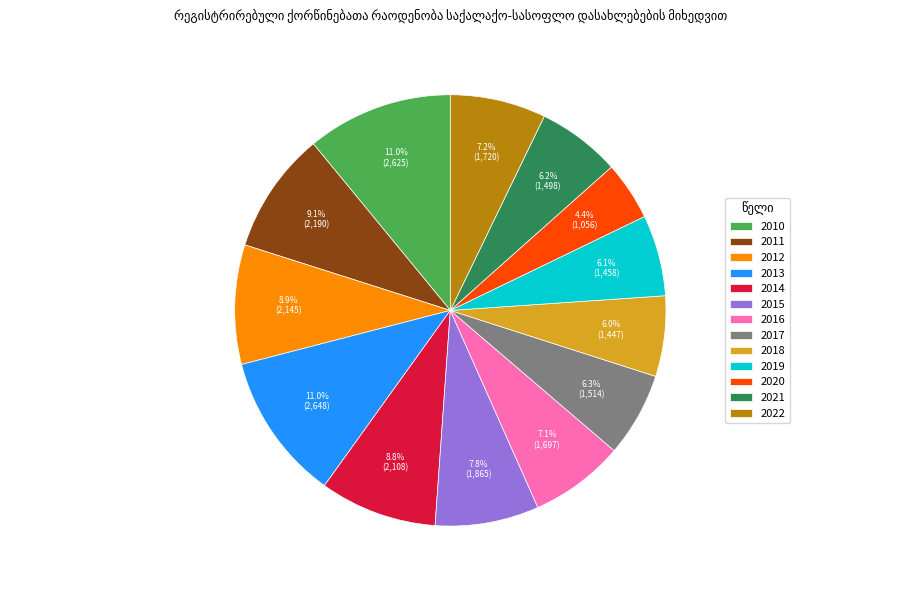

True or false: 2020 accounts for 4% of the total.

True